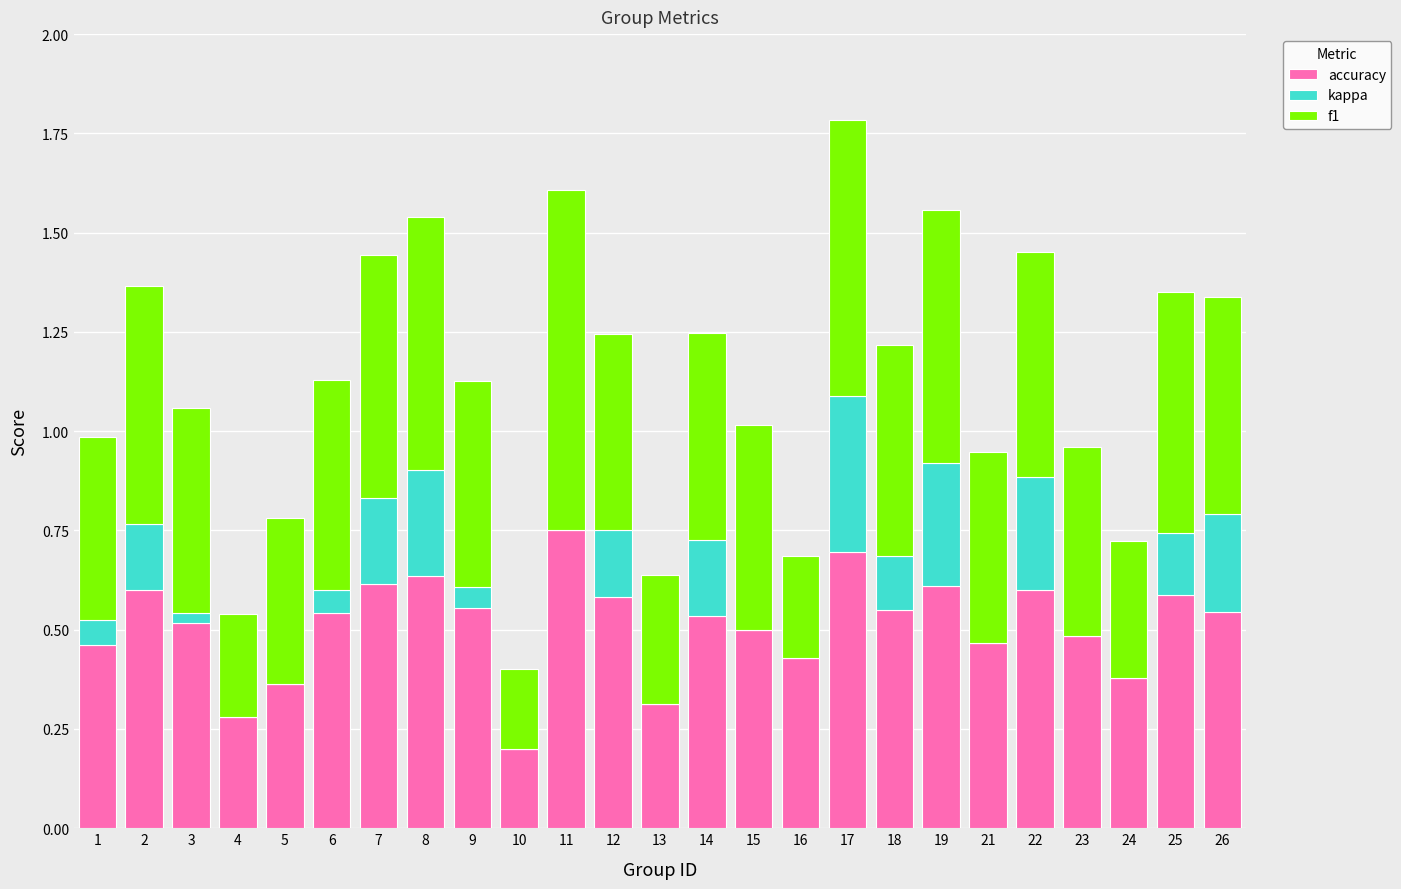

Is it true that accuracy equals 0.9 at 17?

False